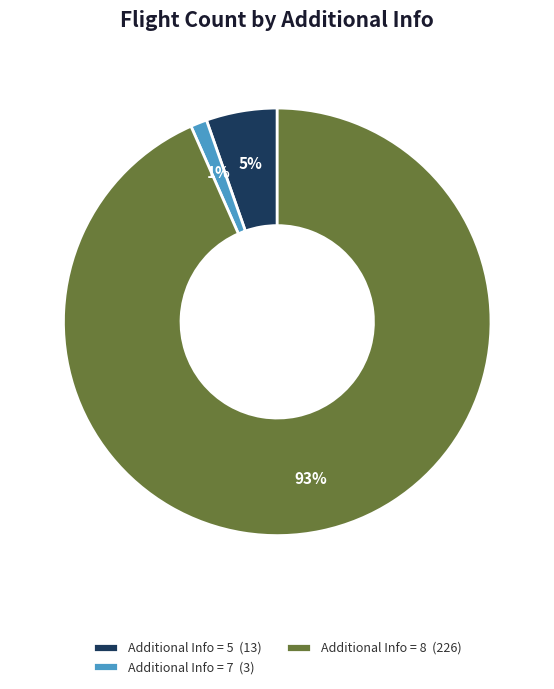

What is the smallest slice in the pie chart?

Additional Info = 7 (3)